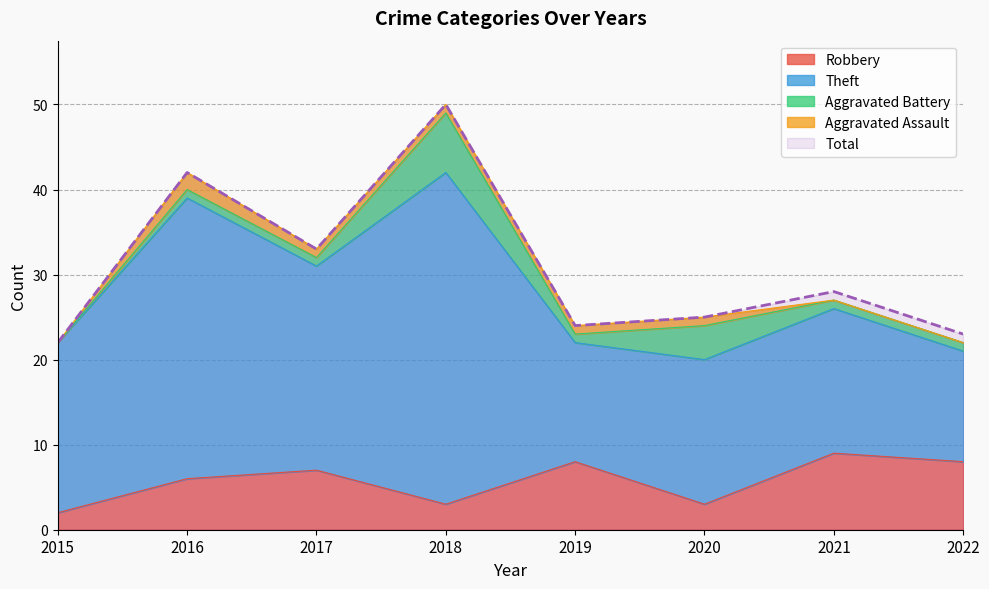

True or false: Theft has a value of 10 at 2015.

False